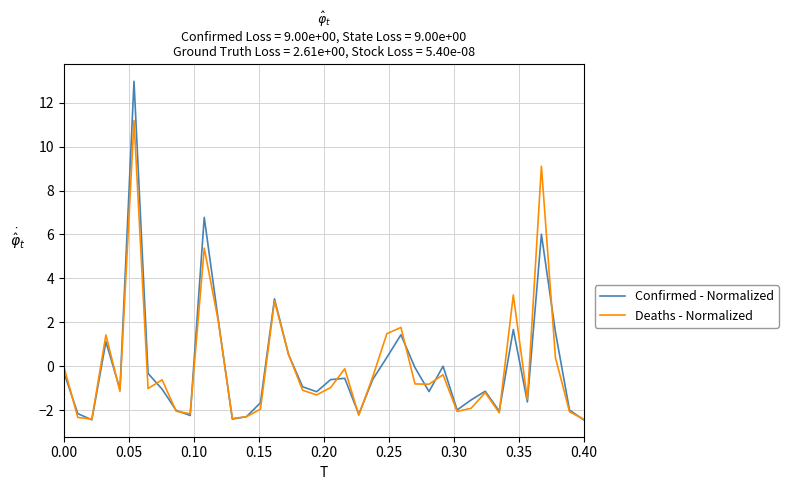

What is the minimum value for Confirmed - Normalized?

-2.4